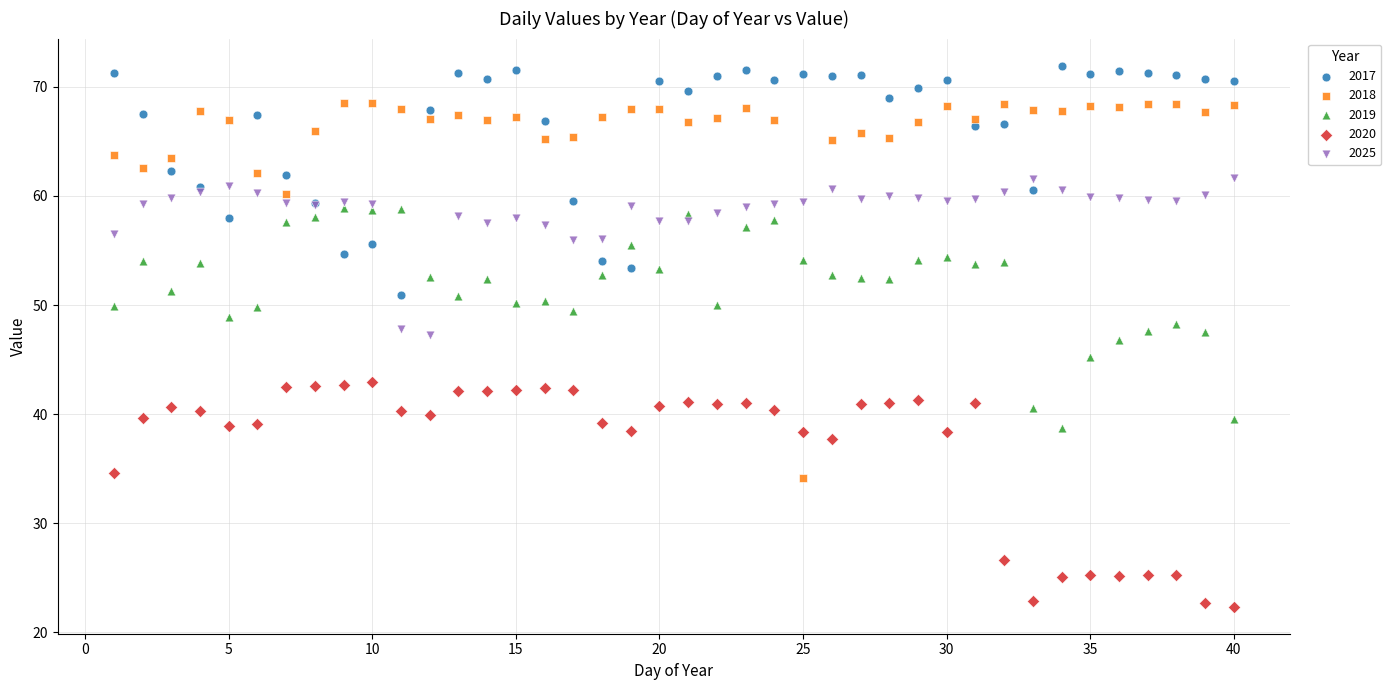

Which series contains the lowest Y value?

2020